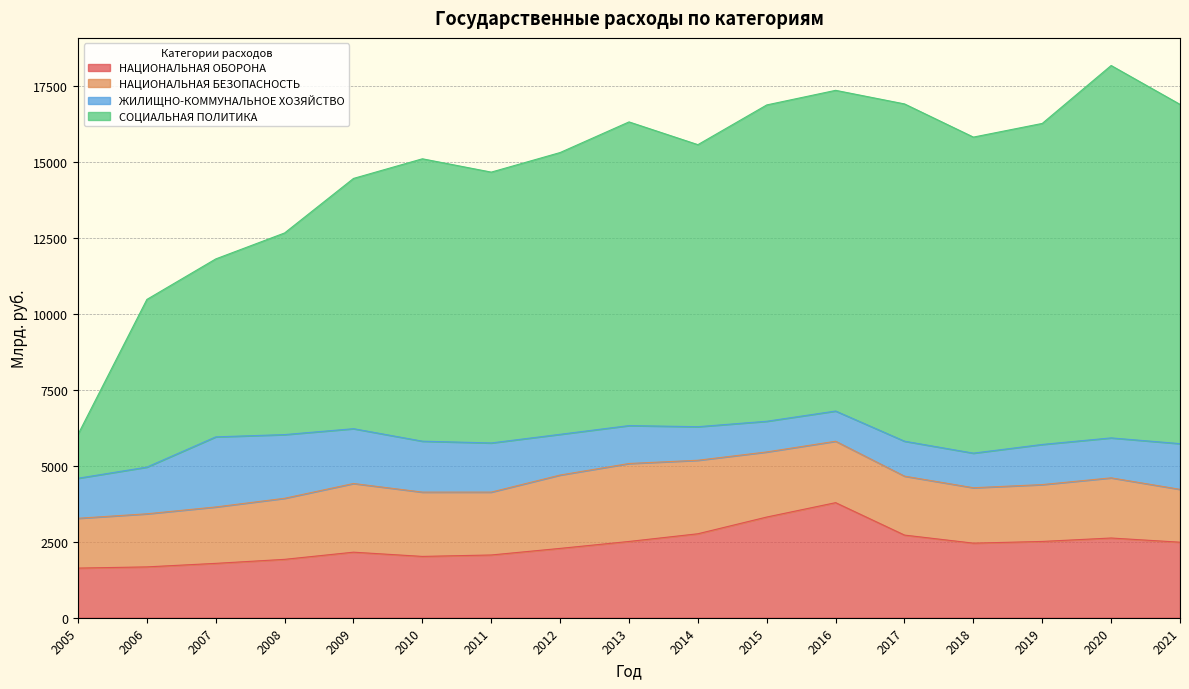

Which category has the highest value in the НАЦИОНАЛЬНАЯ ОБОРОНА series?

2016